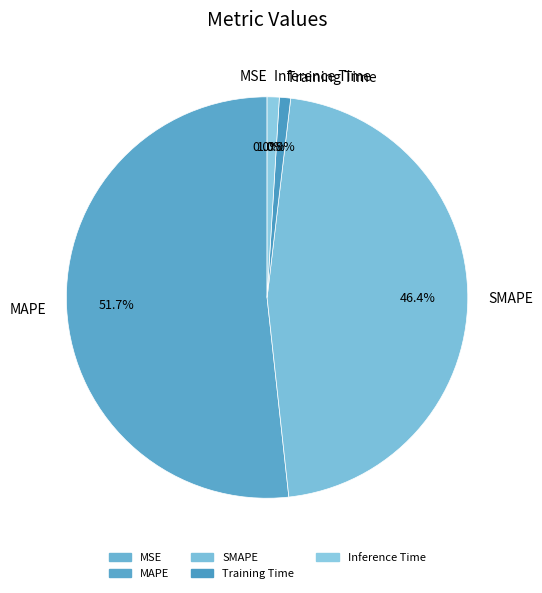

Which category accounts for the majority?

MAPE